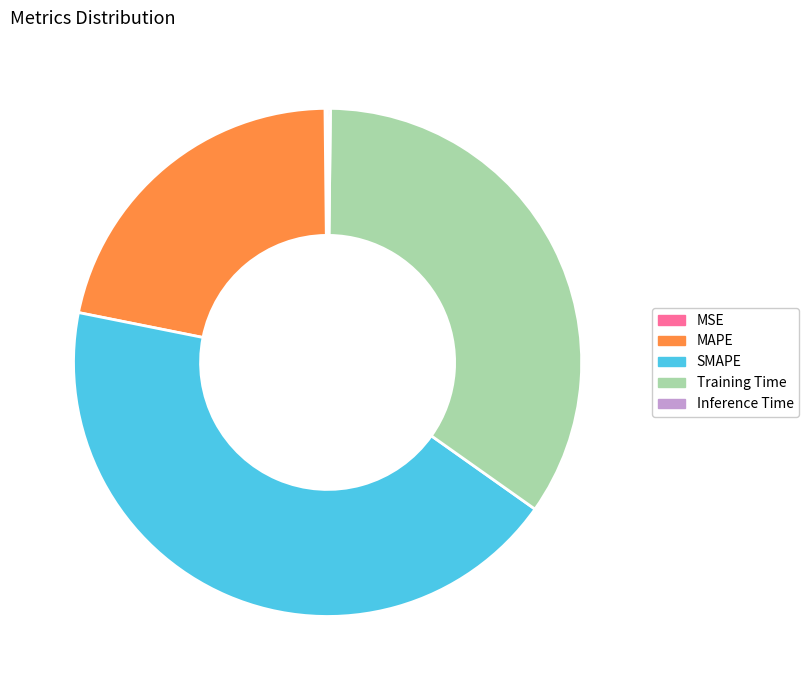

Combined, do Training Time and MAPE account for over 50%?

Yes